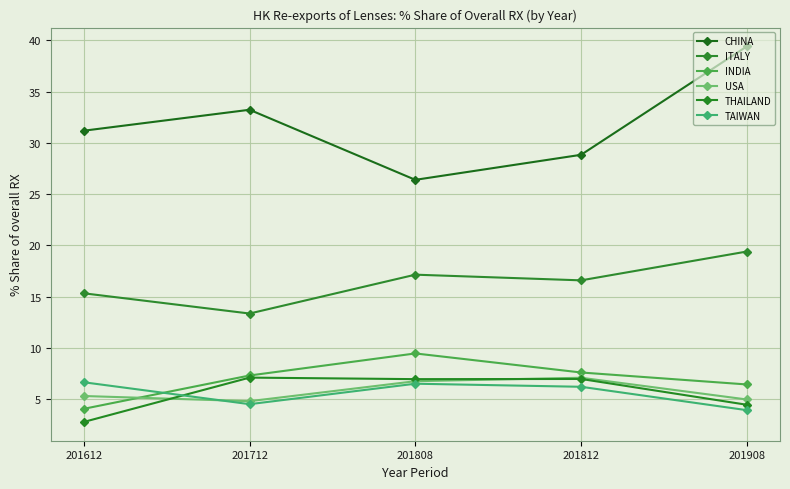

How many distinct data groups are displayed?

6